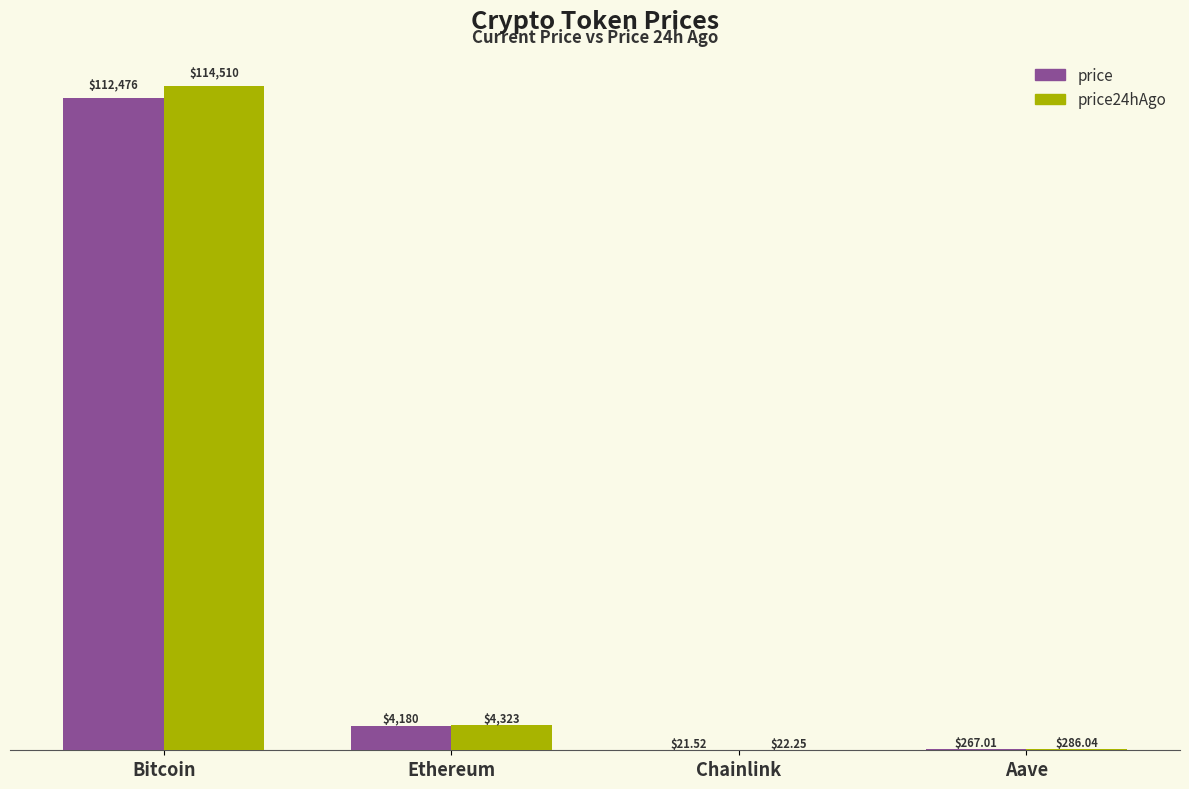

What are all the series names shown in the legend?

price, price24hAgo